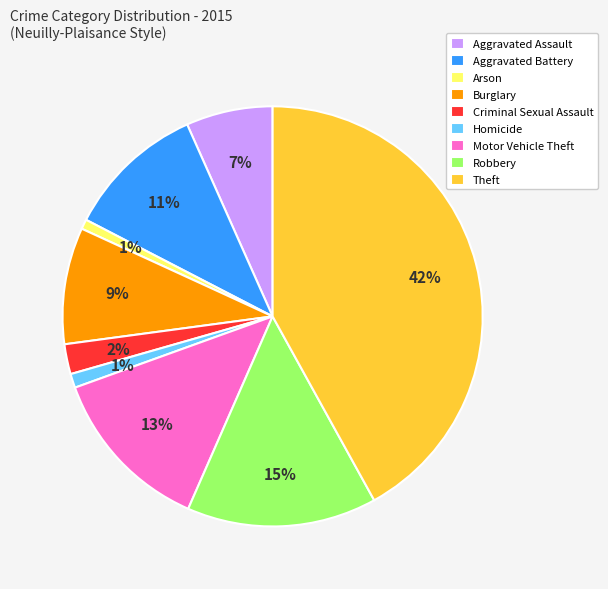

To the nearest percent, what is the difference between the largest and smallest slice percentages?

41%